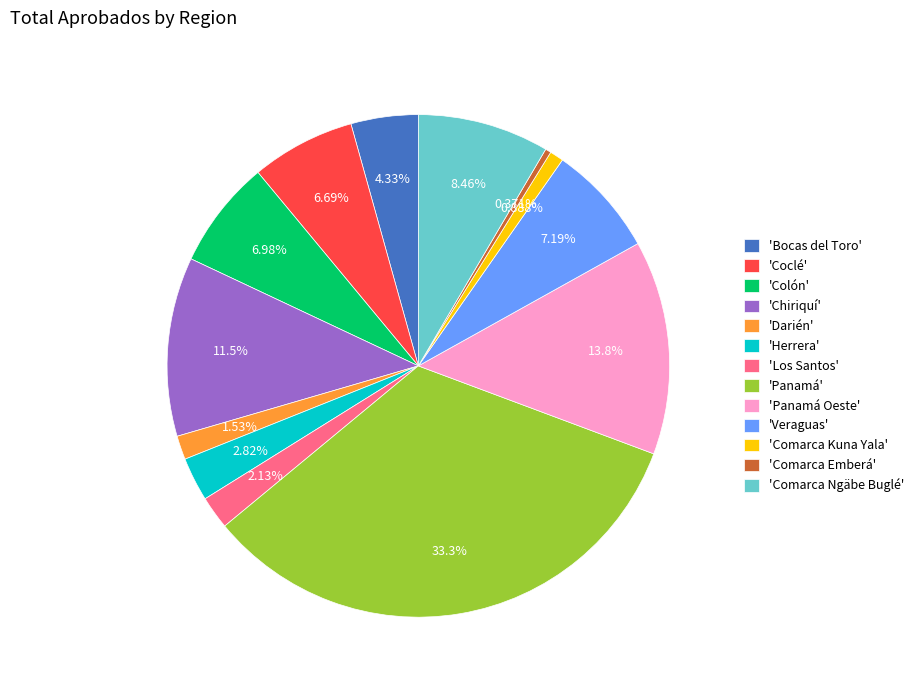

Approximately how many times larger is the value at 'Comarca Kuna Yala' compared to 'Comarca Emberá'?

2.4